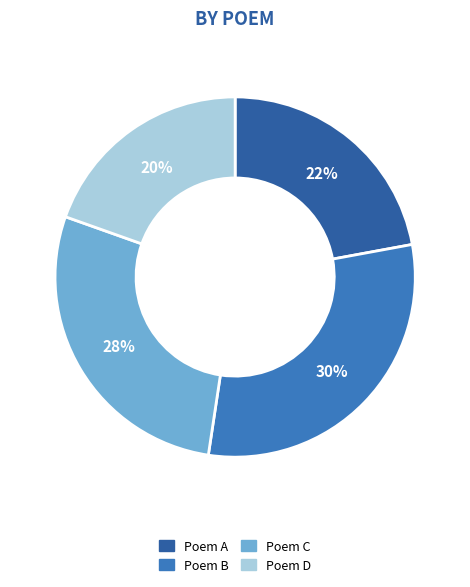

What is the smallest slice in the pie chart?

Poem D